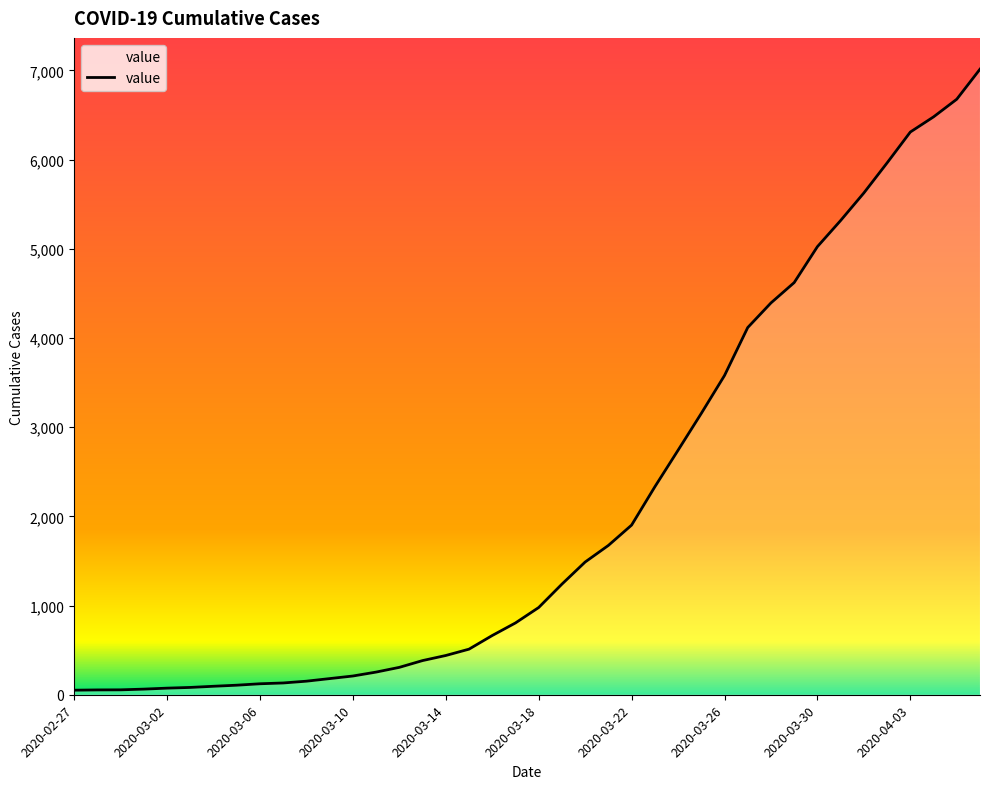

What is the difference between the maximum and minimum values?

6963